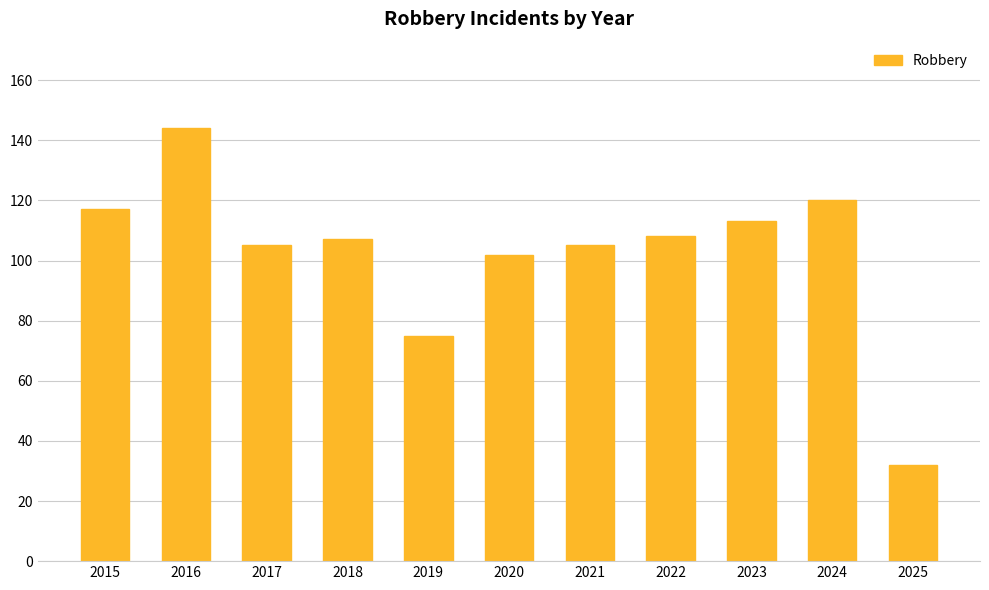

How many bars are there in total?

11